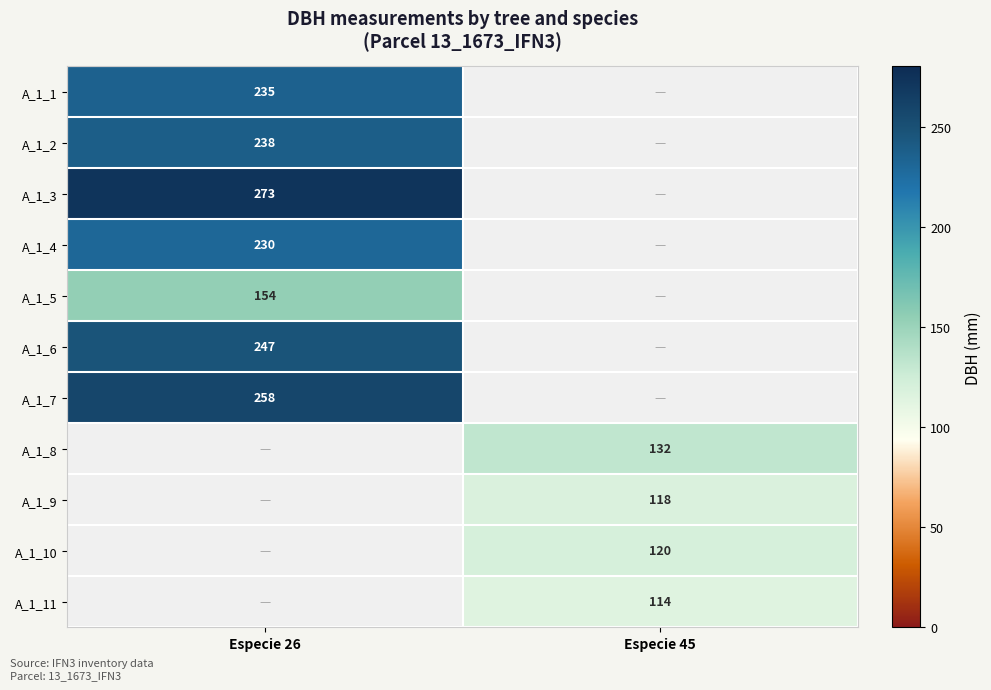

The A_1_10 series shows 51 at Especie 45. True or false?

False